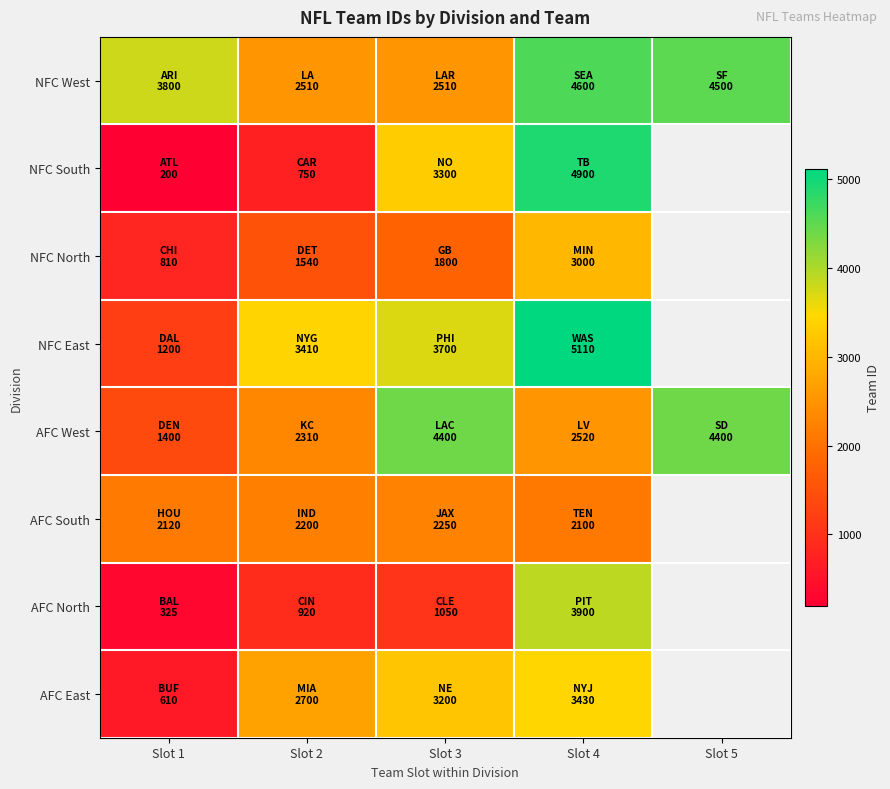

How many values in AFC South are above zero?

4